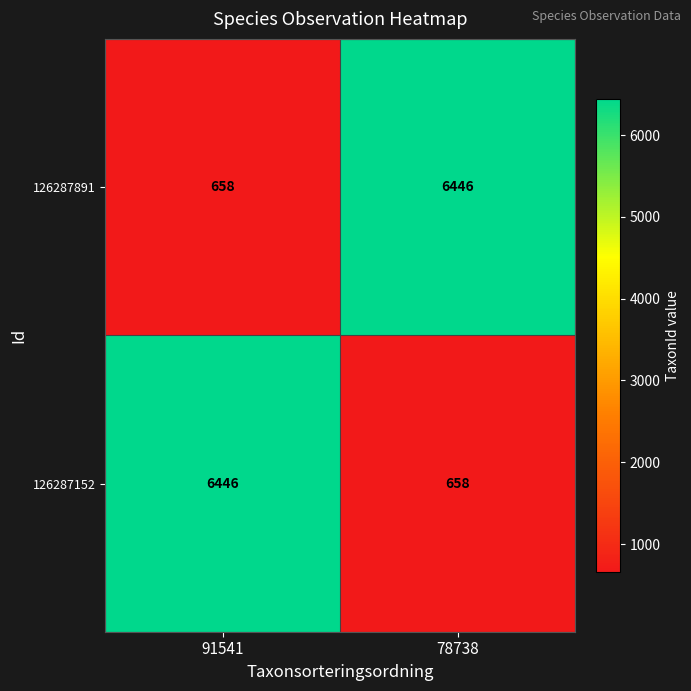

Rank the series at 78738 from lowest to highest value.

126287152, 126287891